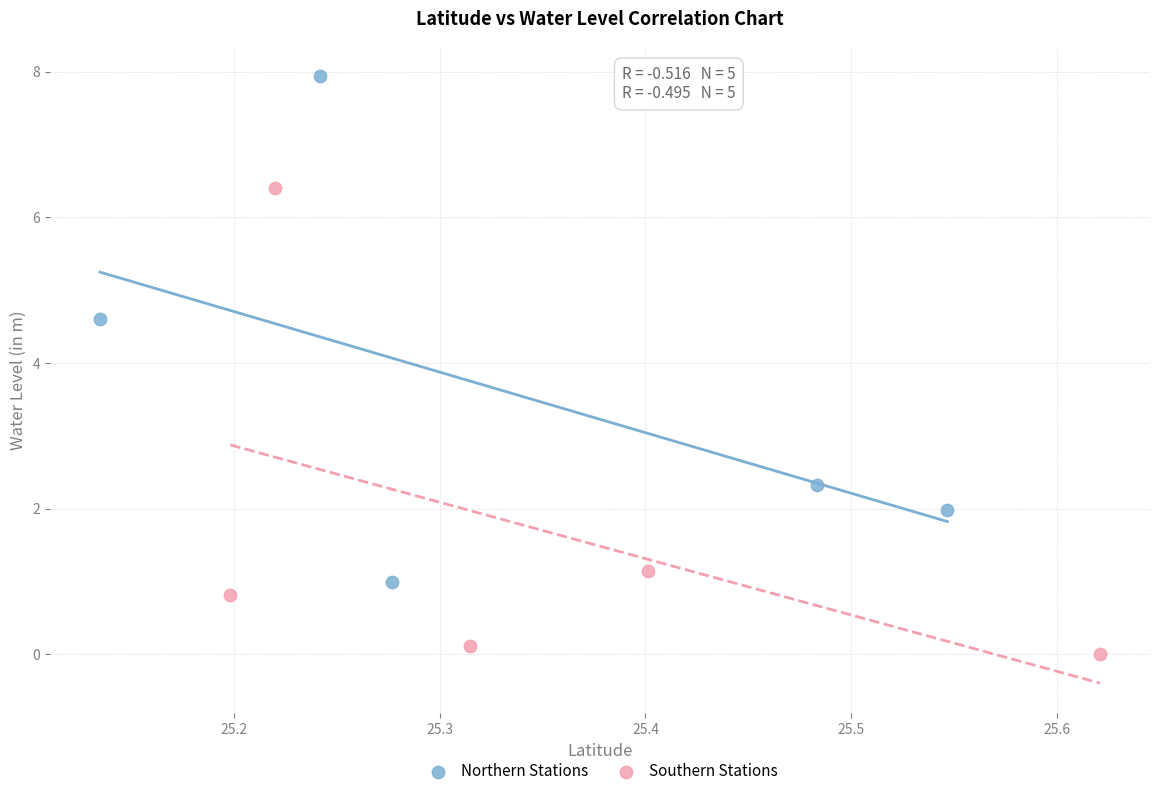

Which series contains the highest Y value?

Northern Stations